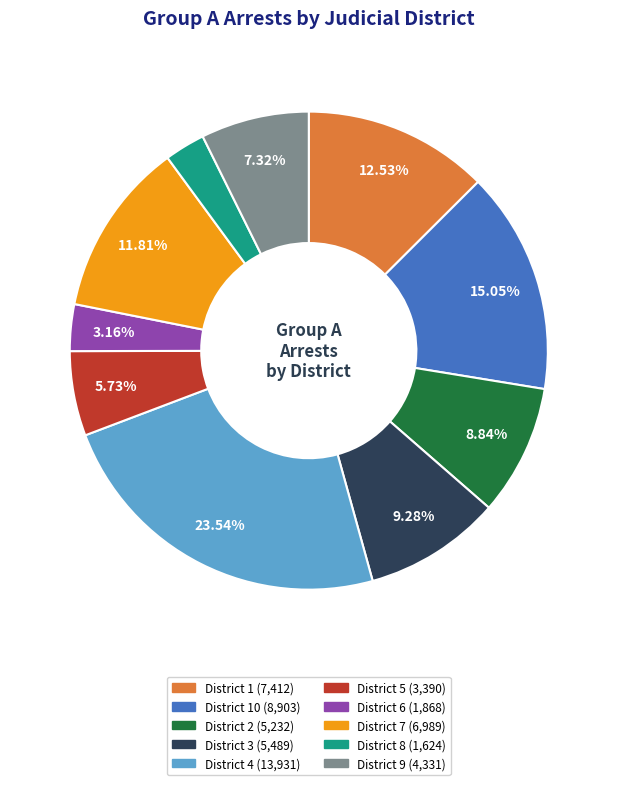

Does any single category account for the majority?

No